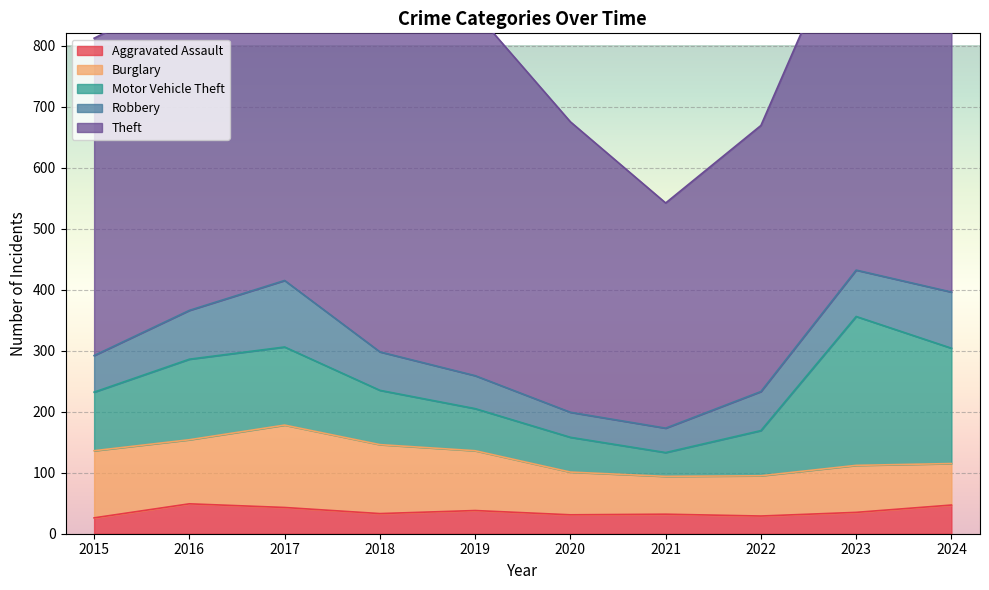

Which series changed the most between 2018 and 2020?

Theft